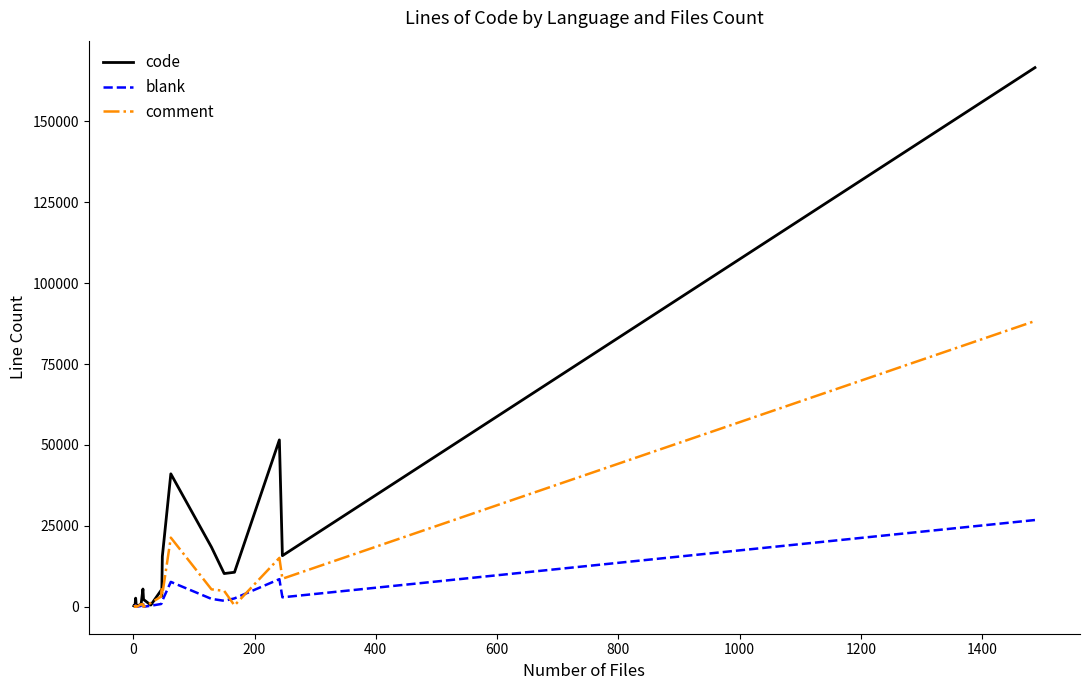

Which series has the largest range (max minus min)?

code